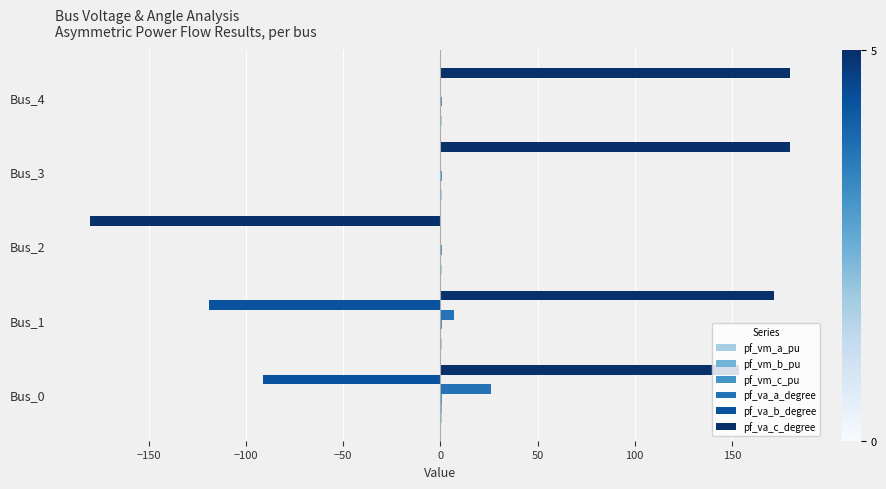

What is the greatest value displayed?

180.0